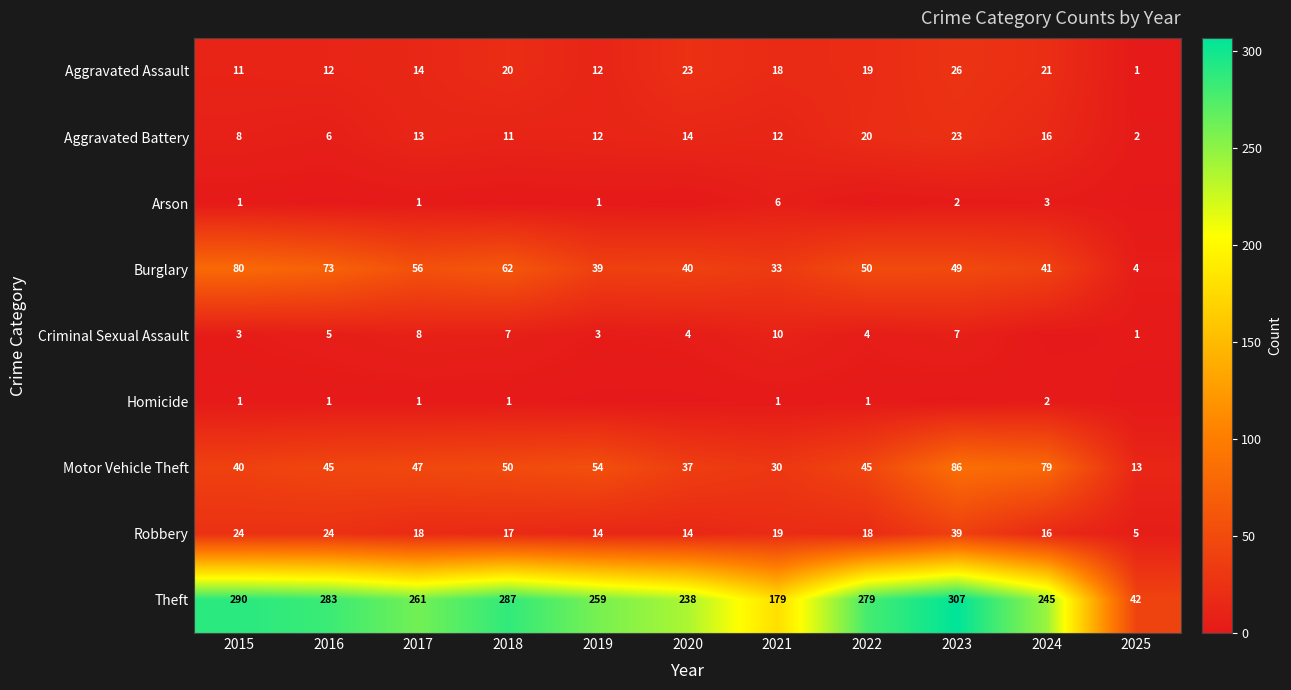

Which category has the lowest value across all series?

2016